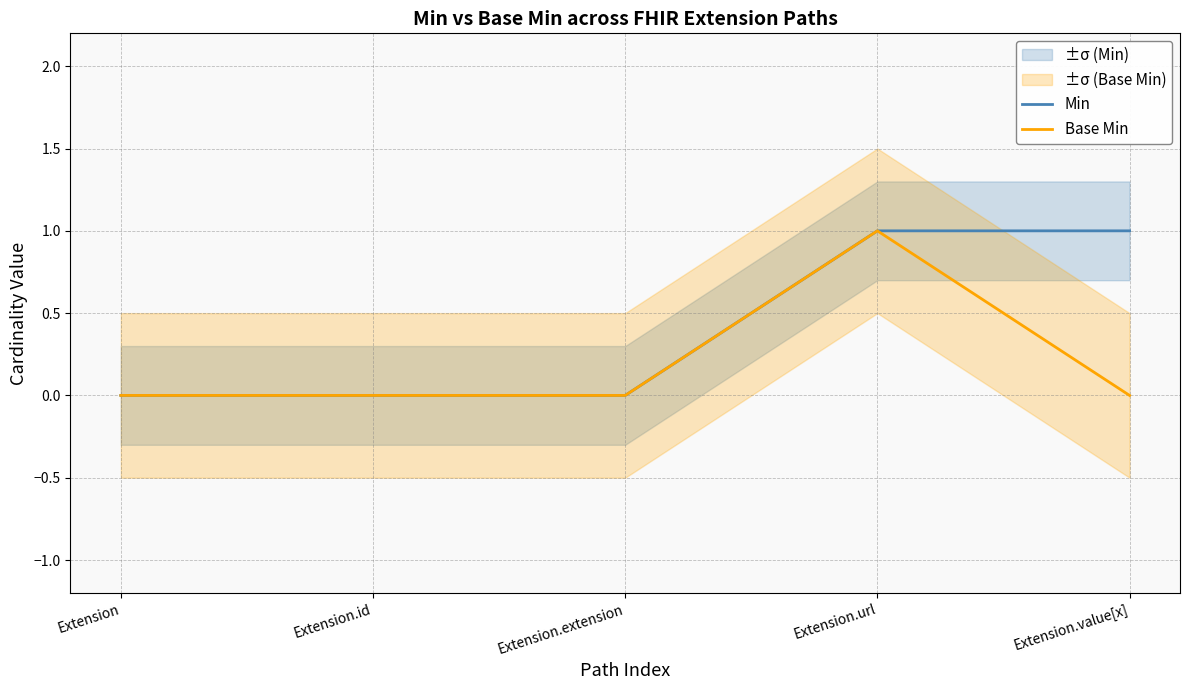

Which series has the largest range (max minus min)?

Min